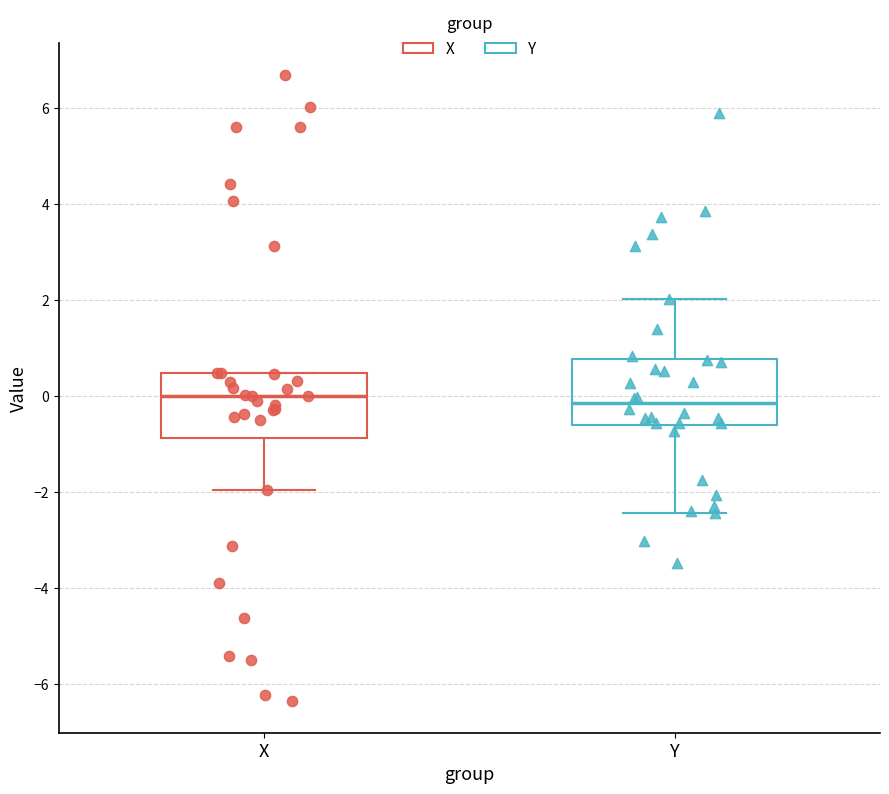

Reading left to right, read every box against the y-axis: the position of its median line, the range the box covers, and the ends of its whiskers. The values are not printed on the chart, so give them approximately, as read against the axis.

X: median 0.0, box -0.8 to 0.4, whiskers -2.0 to 0.4
Y: median -0.2, box -0.6 to 0.8, whiskers -2.4 to 2.0